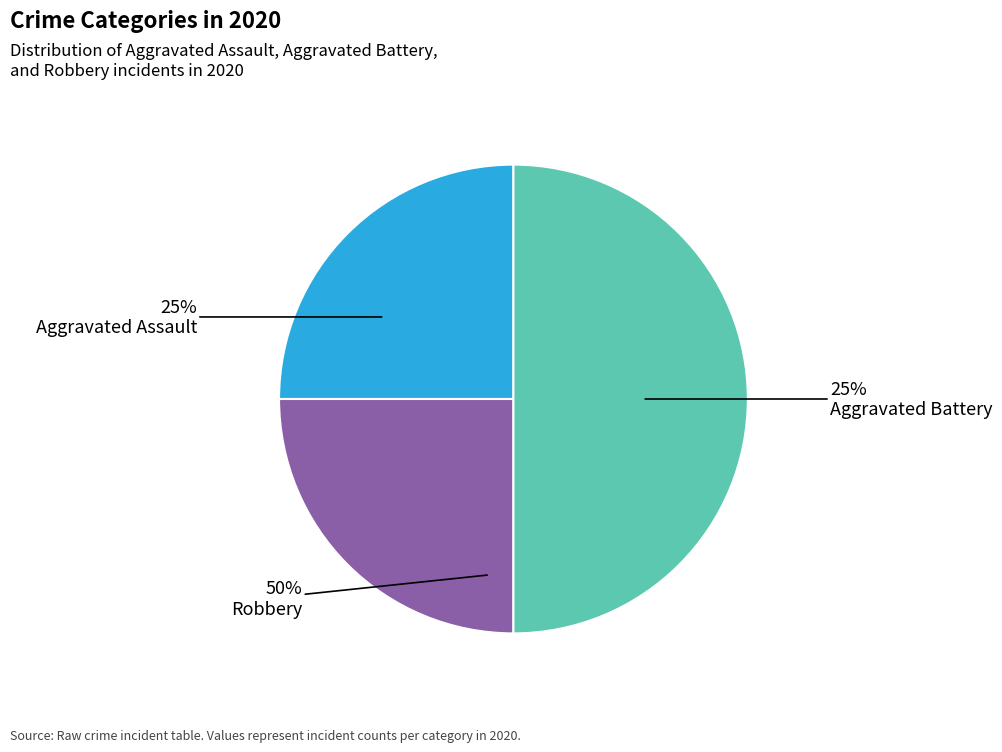

Rank the categories by value from highest to lowest.

Robbery, Aggravated Assault, Aggravated Battery